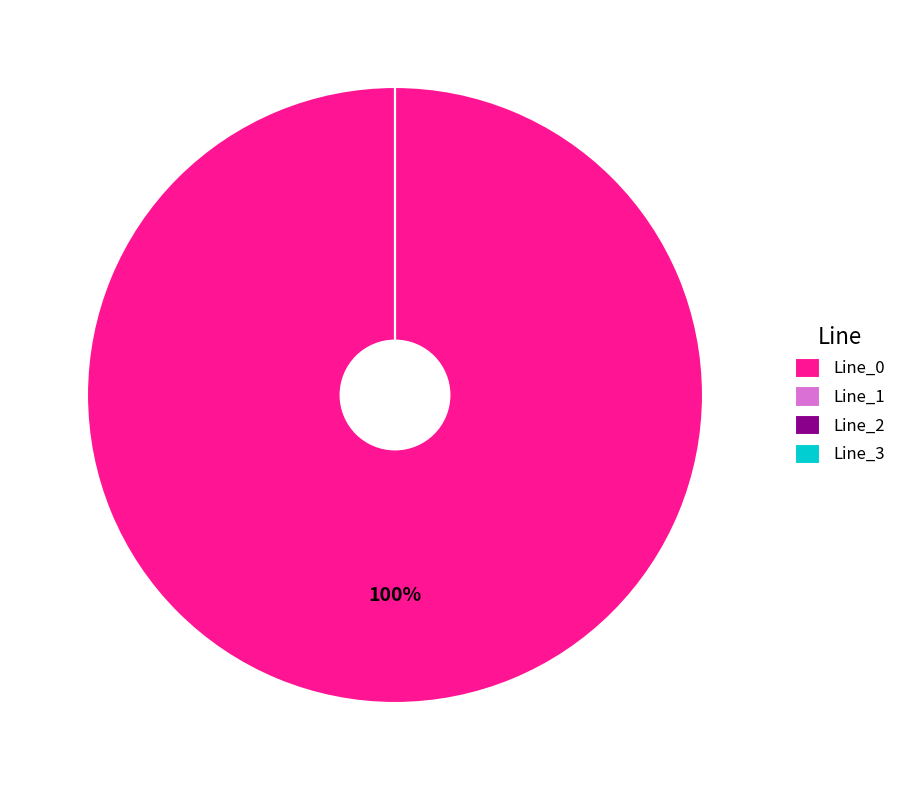

How much of the chart is everything except Line_2?

100.0%